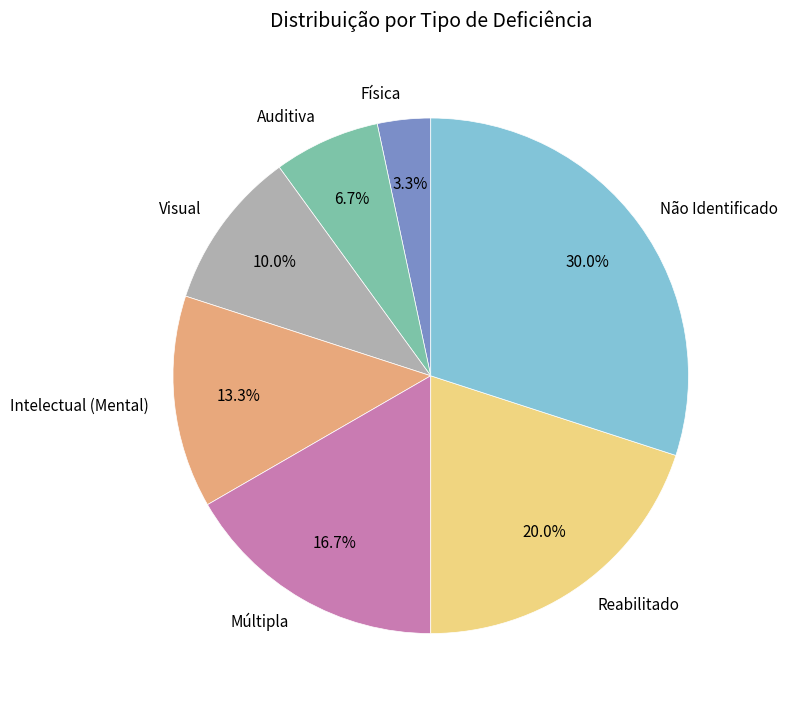

Which category has the smallest portion of the pie?

Física